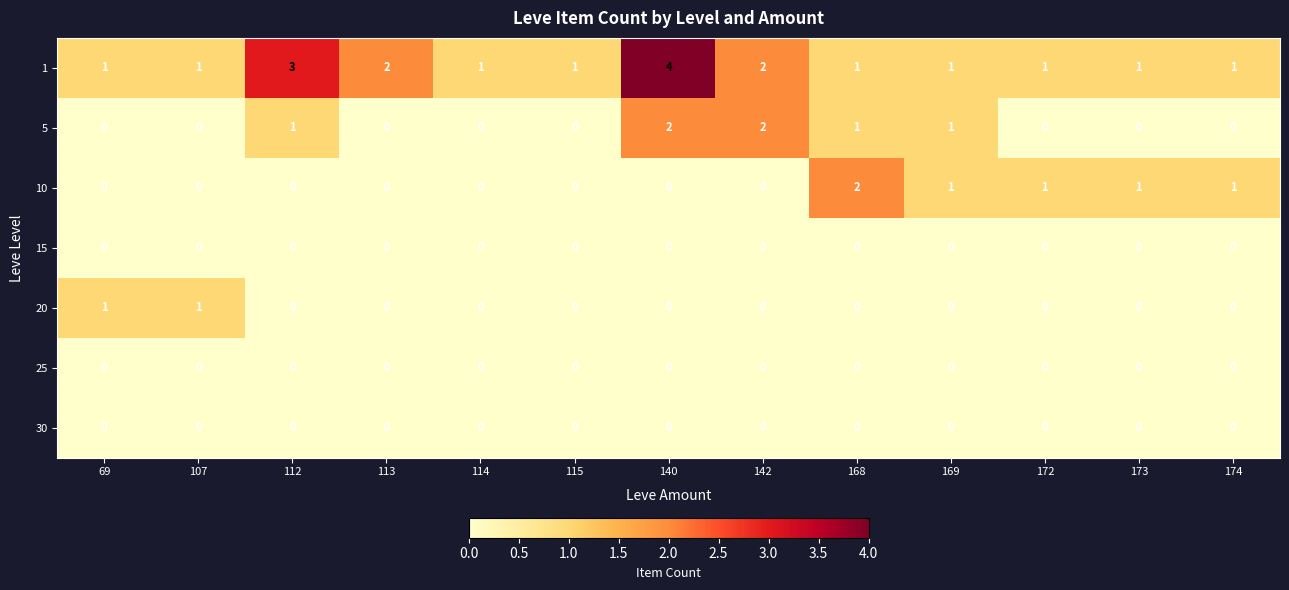

Count the 10 values in the range 0 to 1.

12